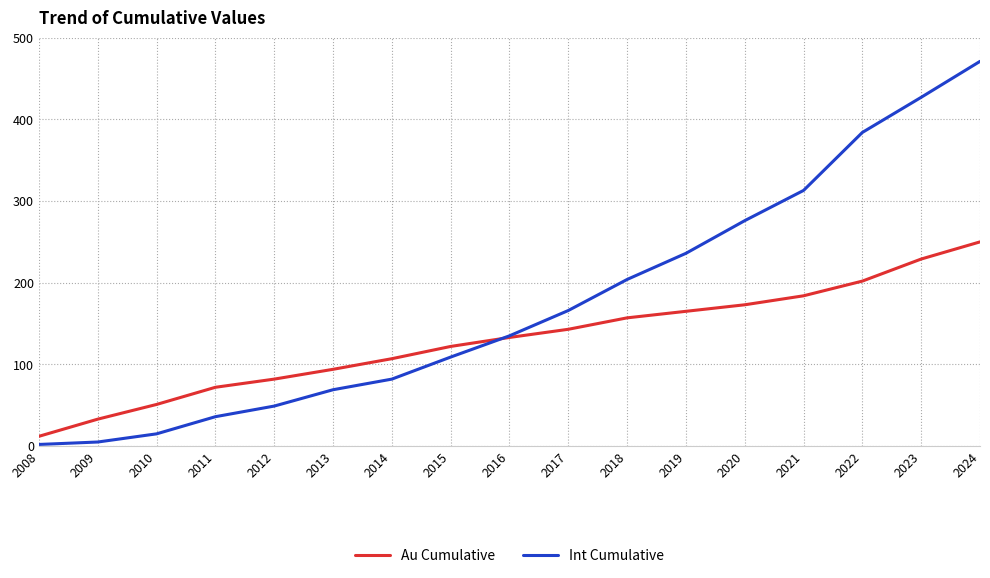

Is it true that Au Cumulative equals 82 at 2012?

True